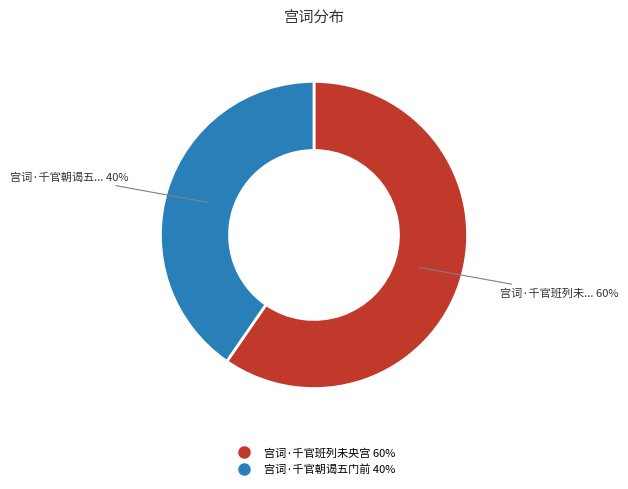

Rank the categories by value from lowest to highest.

宫词·千官朝谒五门前, 宫词·千官班列未央宫